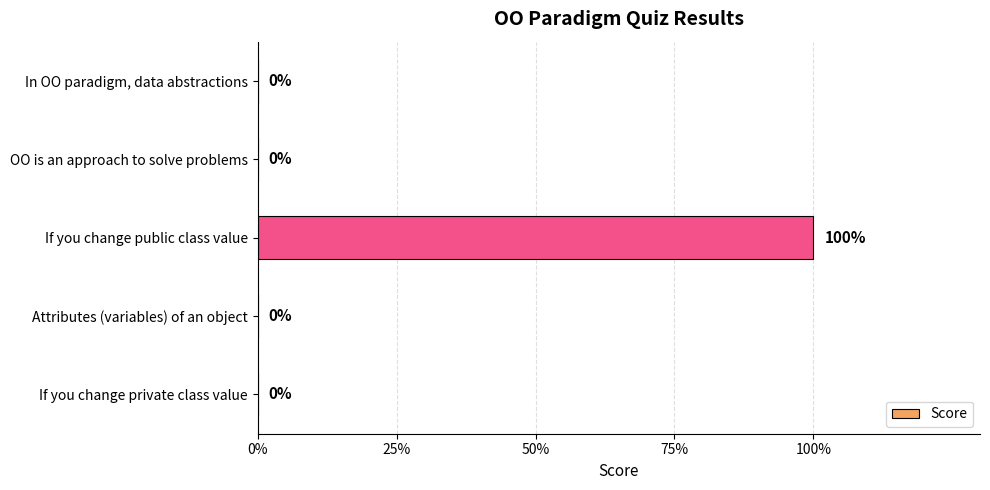

Are the bars horizontal?

Yes